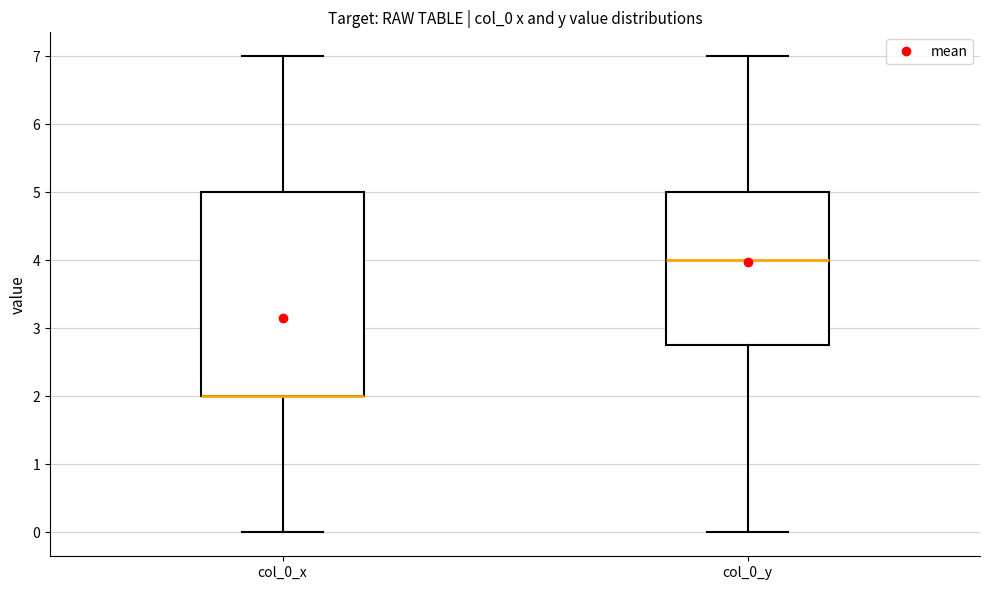

Where does the upper whisker of the box for col_0_y end on the y-axis? The values are not printed on the chart, so give them approximately, as read against the axis.

7.0